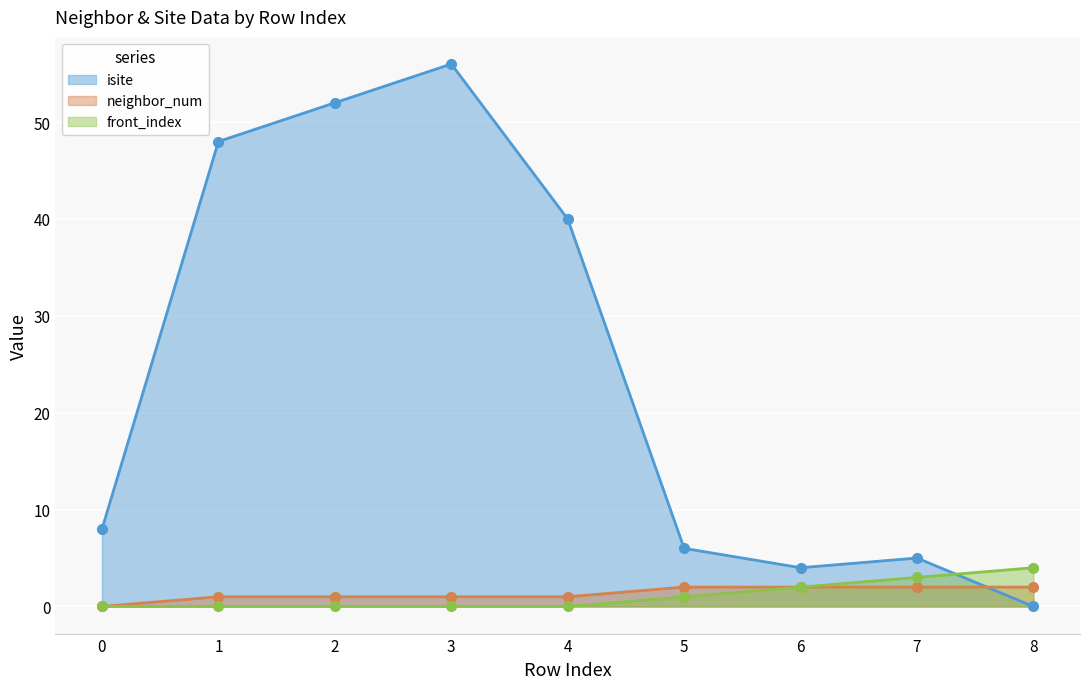

Which series has the largest range (max minus min)?

isite